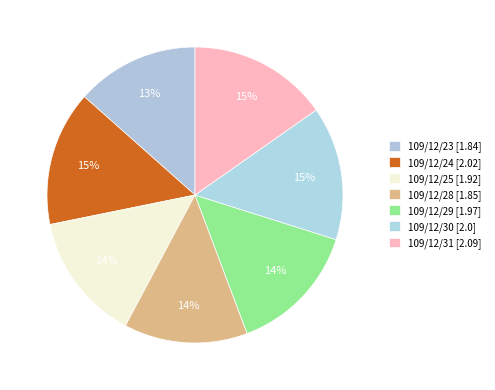

To the nearest percent, what is the difference between the largest and smallest slice percentages?

2%